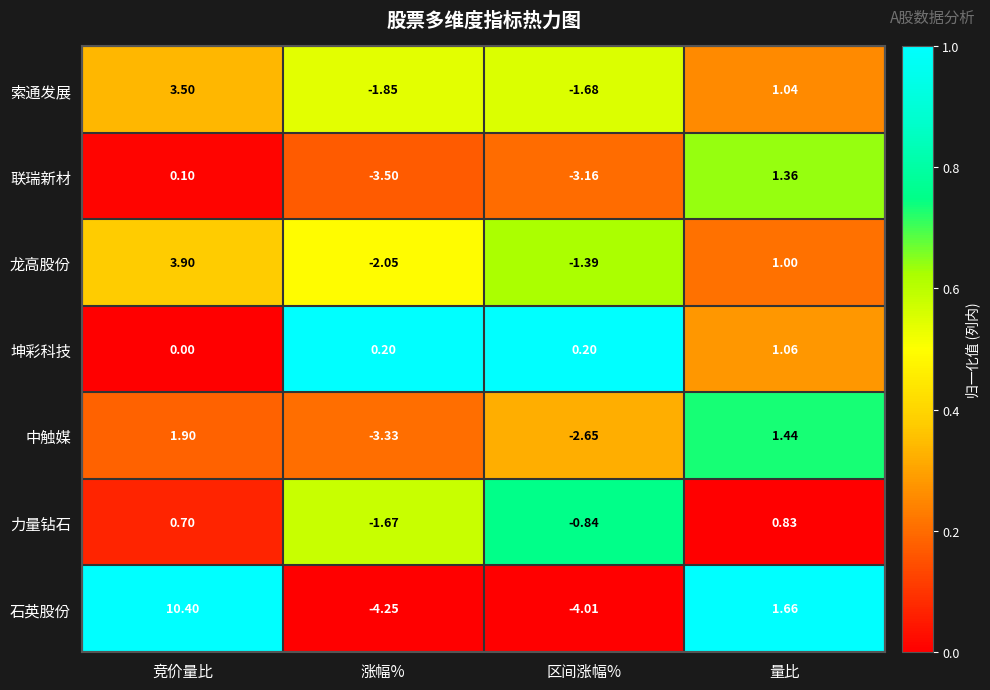

At 涨幅%, list the series in order from largest to smallest.

坤彩科技, 力量钻石, 索通发展, 龙高股份, 中触媒, 联瑞新材, 石英股份